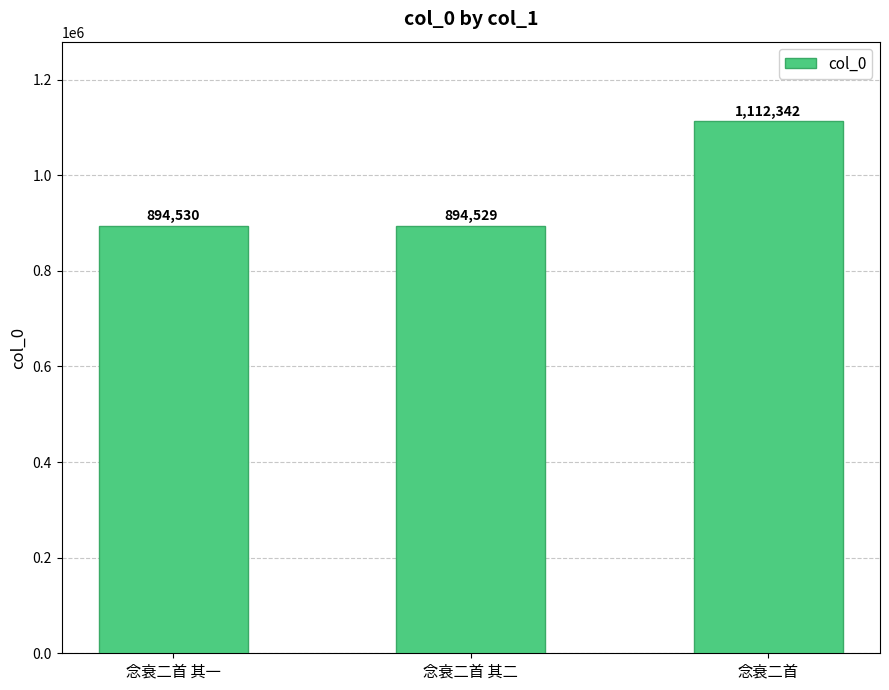

Where is the data nearest to the value 1003435?

念衰二首 其一